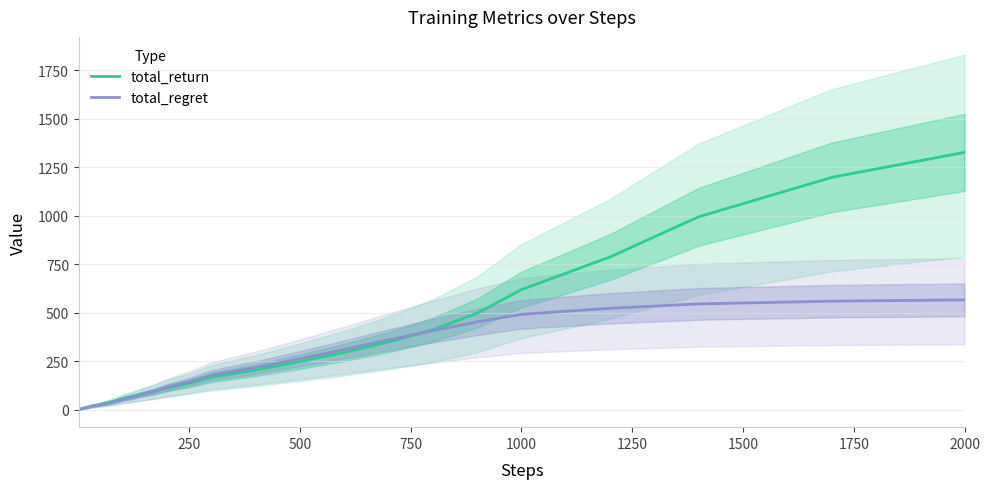

What is the lowest value of the total_return series?

1.3